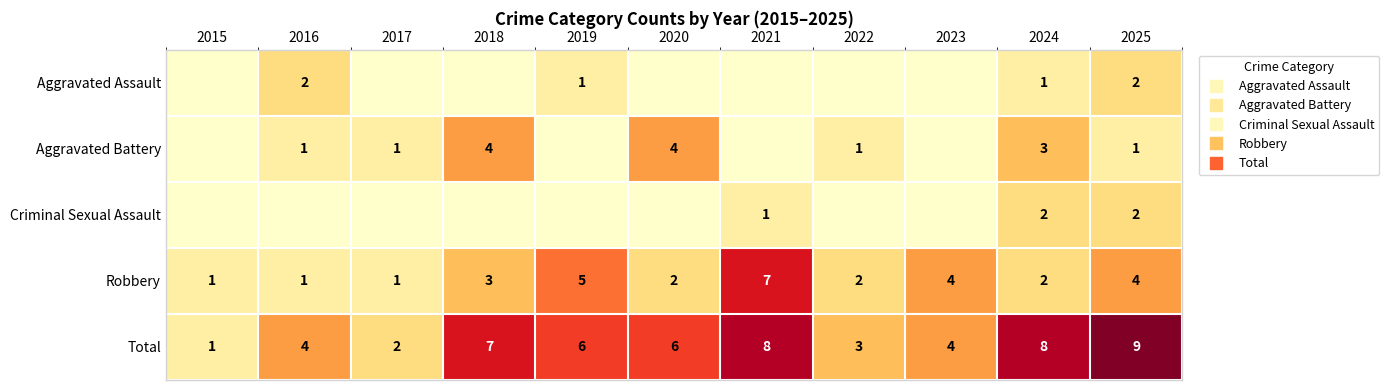

Where is Robbery nearest to the value 4?

2023